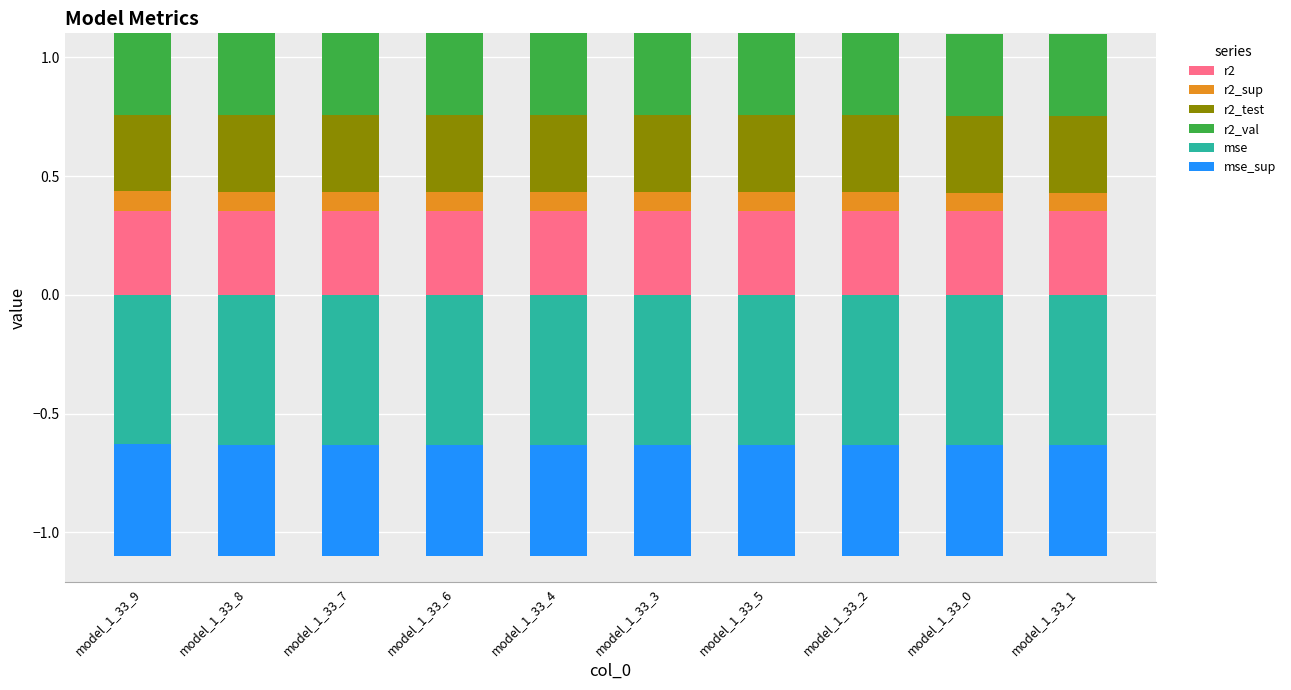

Between model_1_33_6 and model_1_33_5, which series saw the biggest shift?

r2_sup